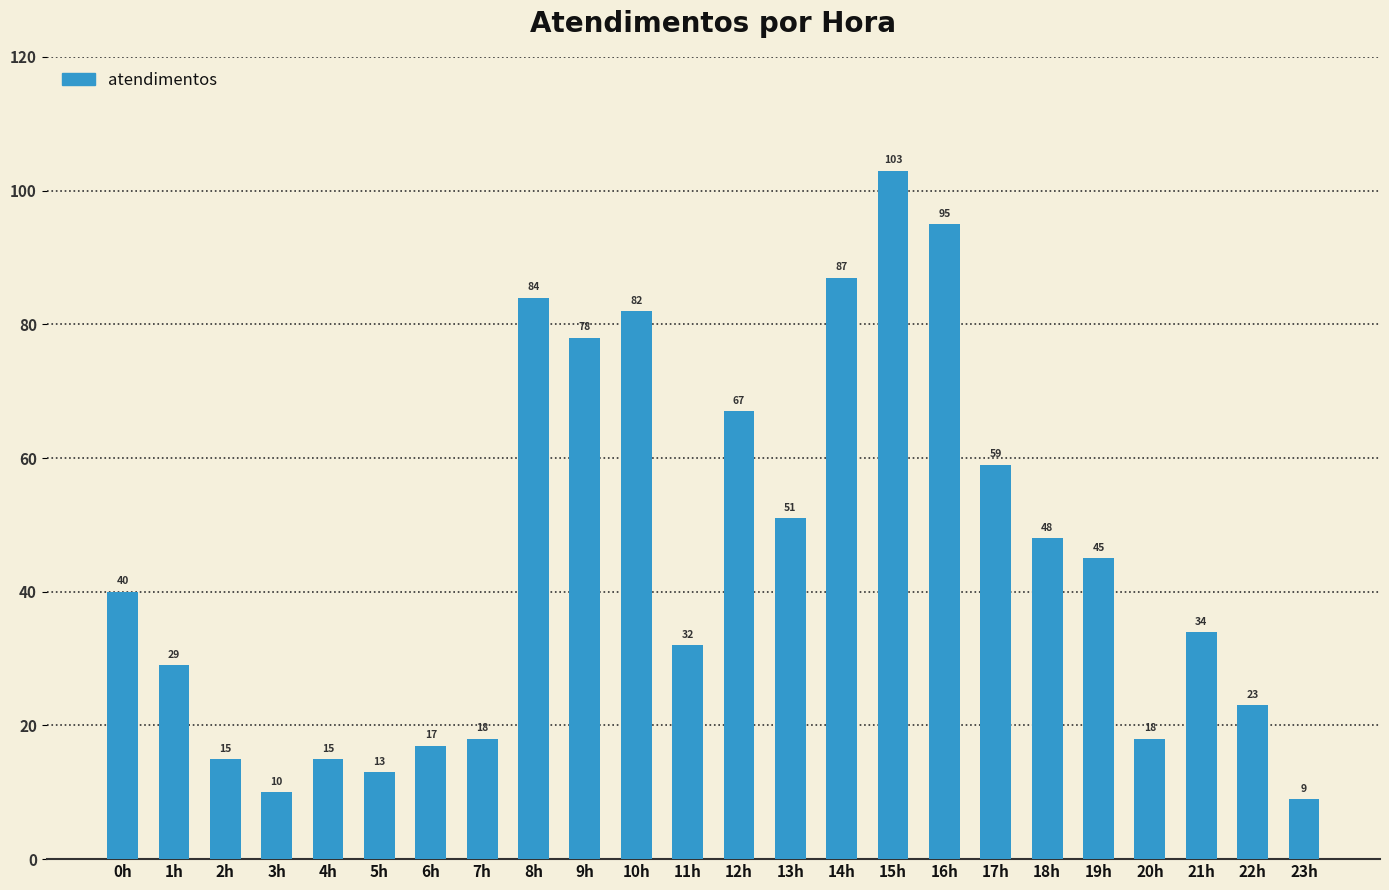

How many data points are less than 40?

12